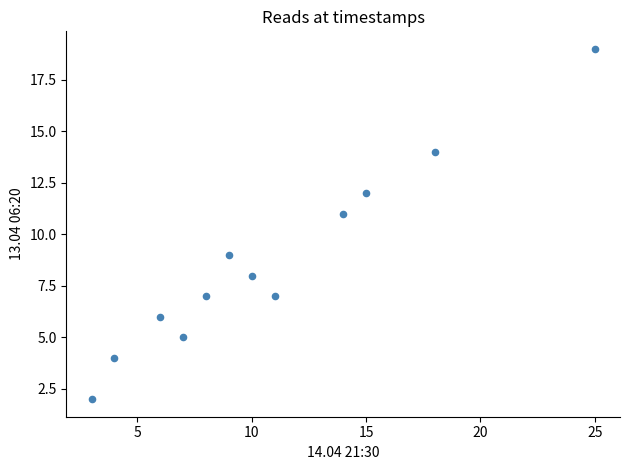

What is the average Y value?

9